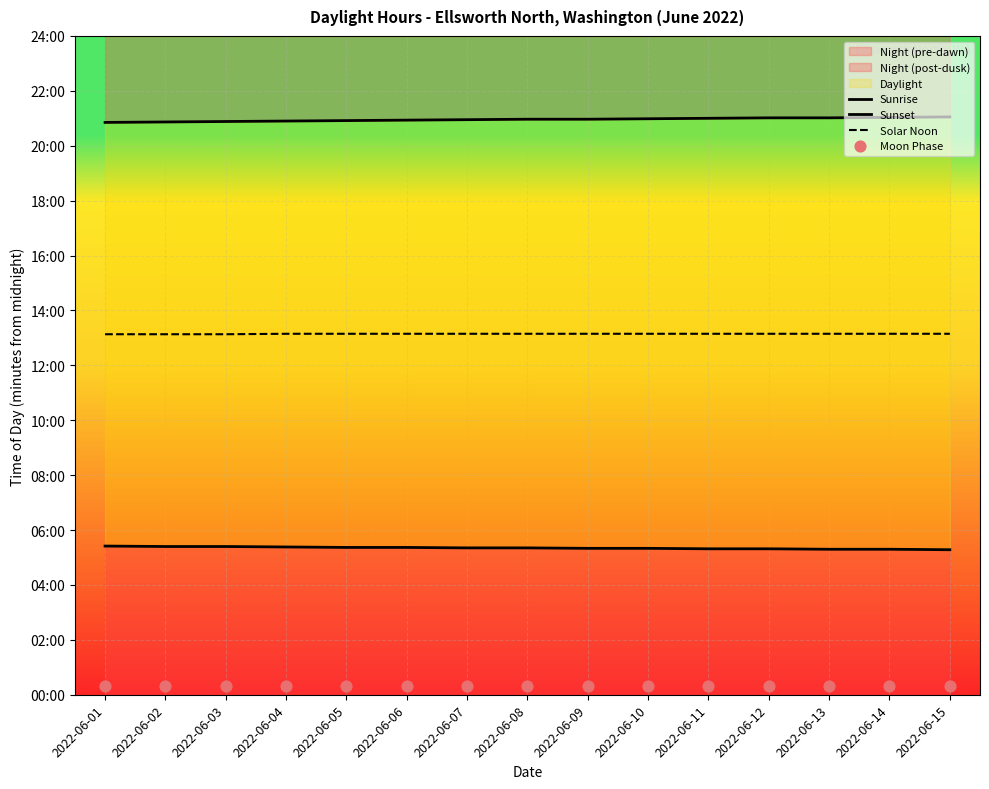

Which series has the largest total across all categories?

Sunset